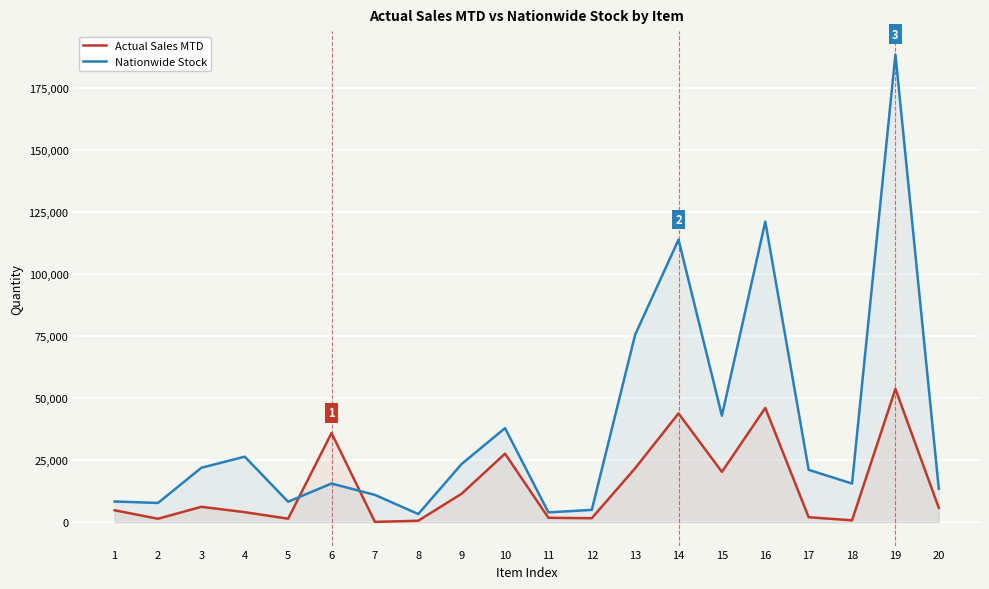

Reading left to right, list all the values displayed in this chart.

Actual Sales MTD: 1=4799	2=1390	3=6205	4=4044	5=1414	6=35937	7=127	8=594	9=11484	10=27613	11=1781	12=1607	13=21750	14=43848	15=20282	16=46073	17=2009	18=754	19=53726	20=5783
Nationwide Stock: 1=8333	2=7761	3=21942	4=26409	5=8242	6=15590	7=11008	8=3296	9=23456	10=37924	11=3960	12=4961	13=75571	14=113869	15=42913	16=121152	17=21107	18=15571	19=188497	20=13490